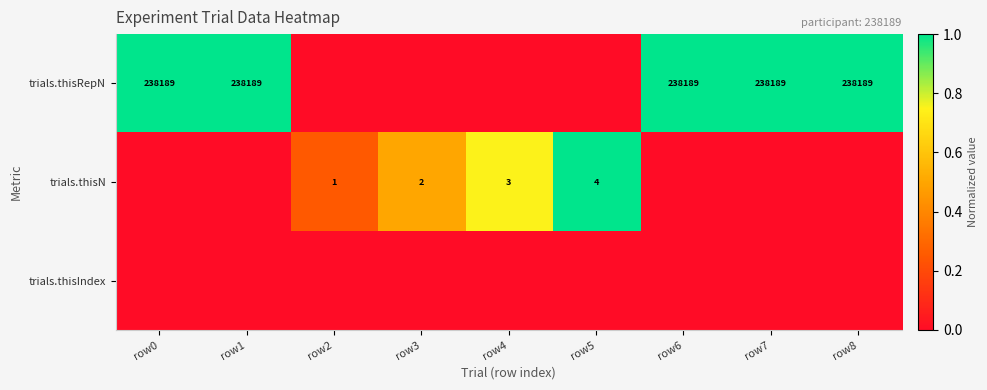

How many data points does each series have?

9